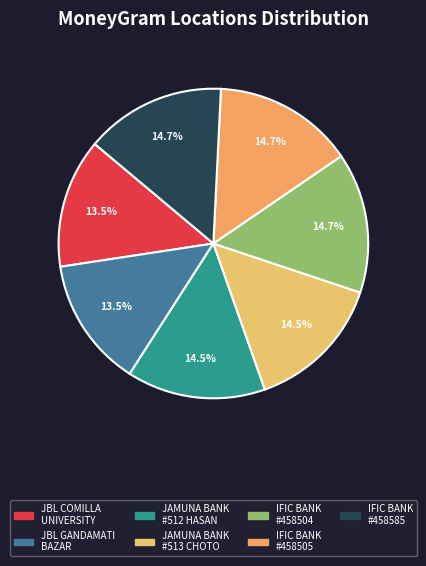

Count the number of slices in the pie.

7